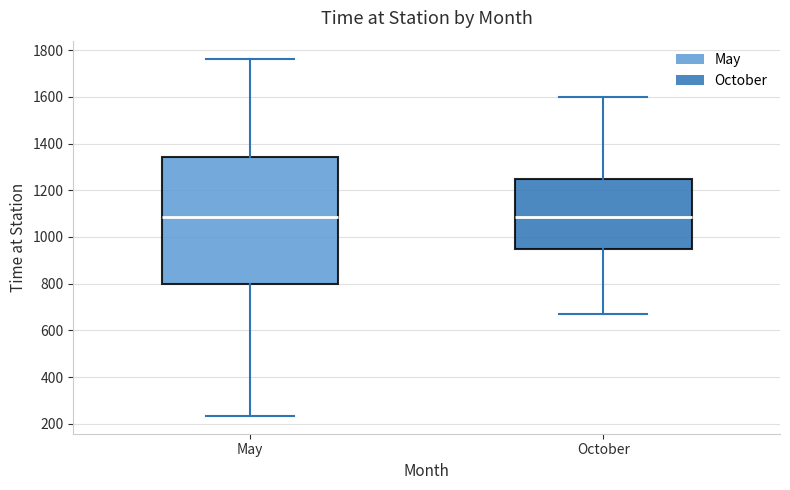

Reading left to right, transcribe this box plot: for each box, give where its median line is, the range the box spans, and where its two whiskers end, as read against the y-axis. The values are not printed on the chart, so give them approximately, as read against the axis.

May: median 1080, box 800 to 1340, whiskers 240 to 1760
October: median 1080, box 940 to 1240, whiskers 680 to 1600